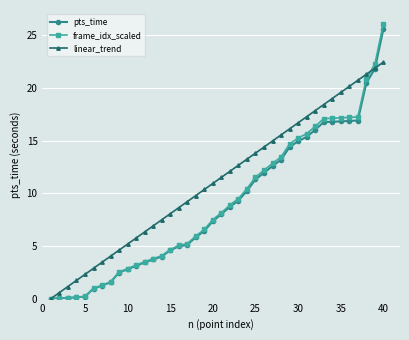

Which series has the widest spread of values?

frame_idx_scaled